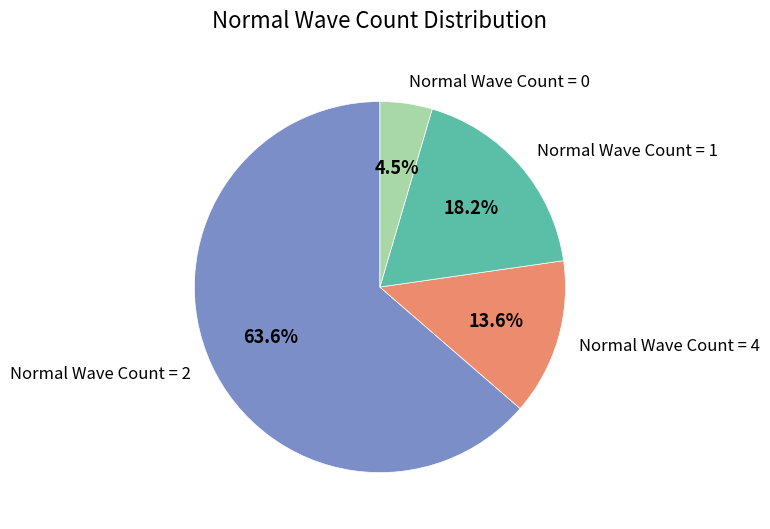

Is there any slice that represents more than half of the pie?

Yes